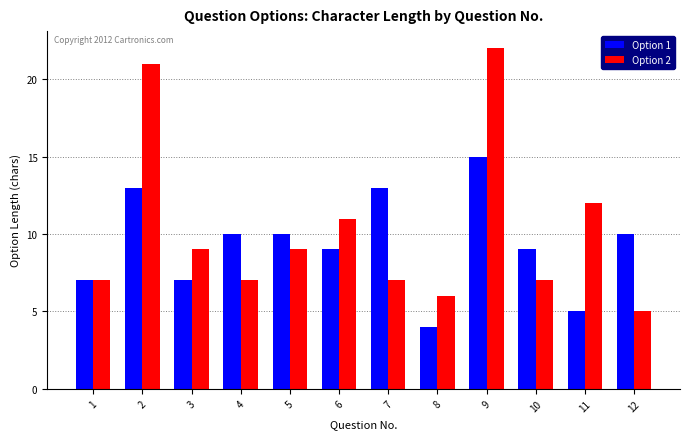

At which category is the sum across all series the highest?

9